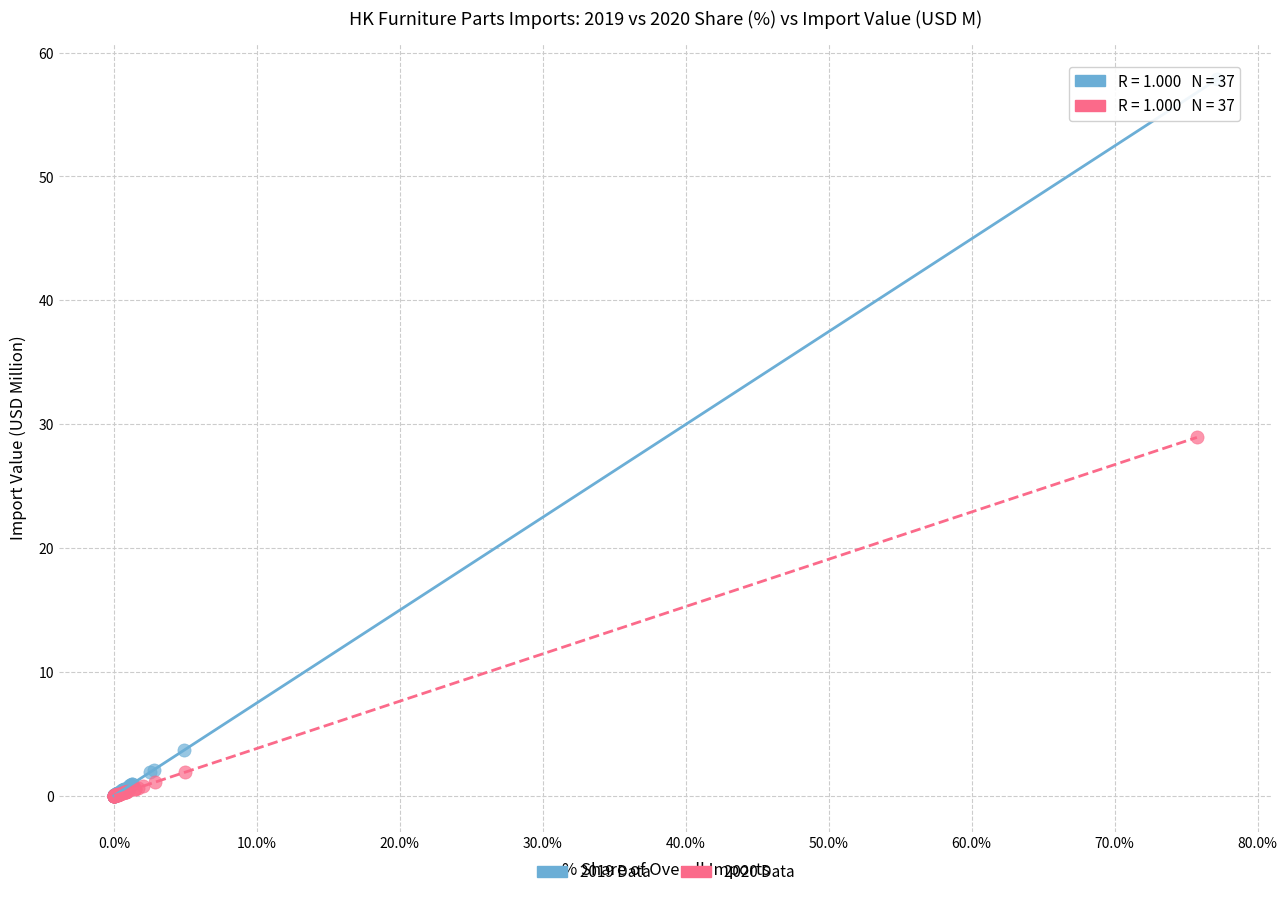

Which series has the largest Y range (max minus min)?

2019 Data